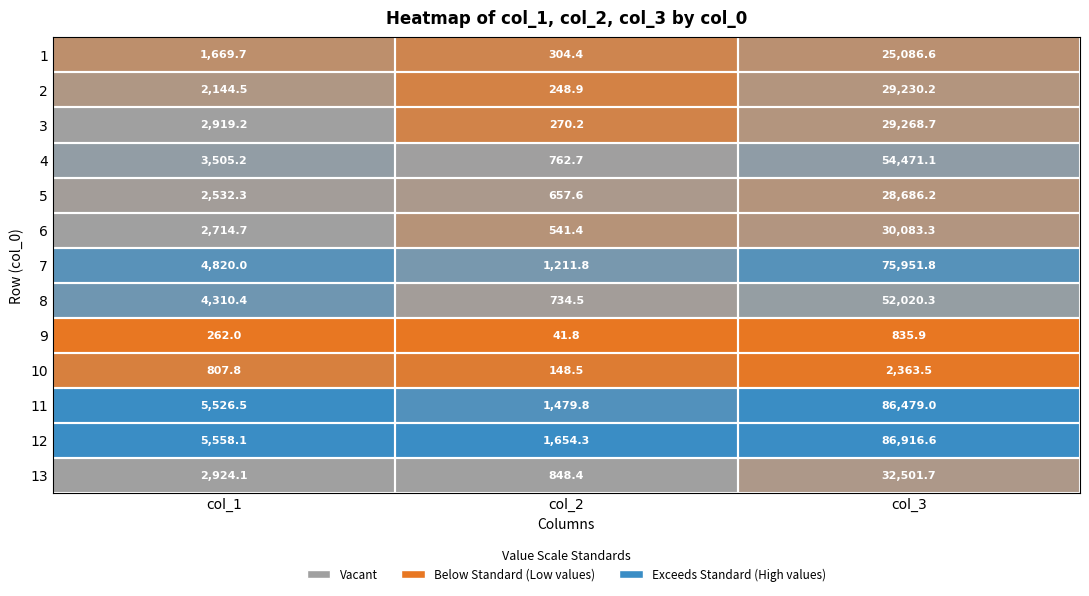

Rank the series at col_1 from lowest to highest value.

9, 10, 1, 2, 5, 6, 3, 13, 4, 8, 7, 11, 12